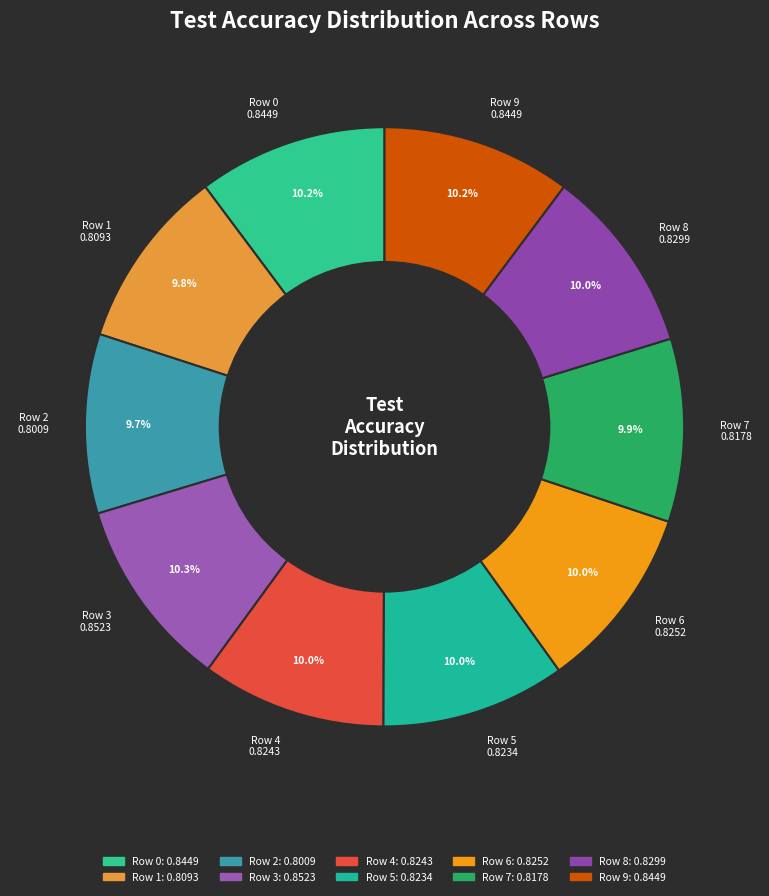

Is Row 3 the majority of the pie?

No